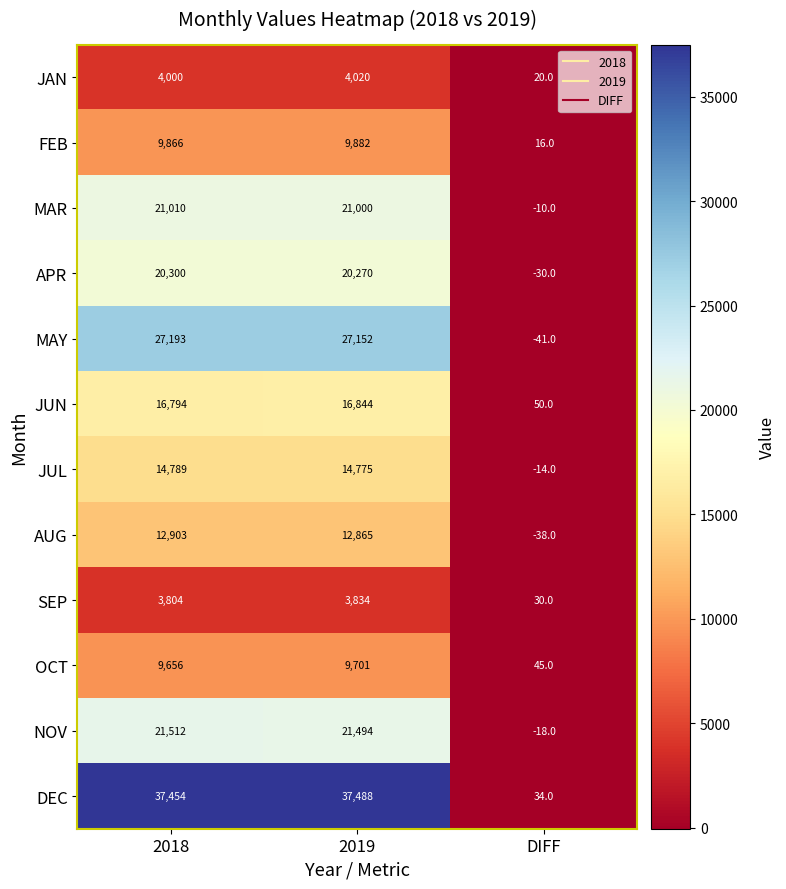

How many distinct data groups are displayed?

12